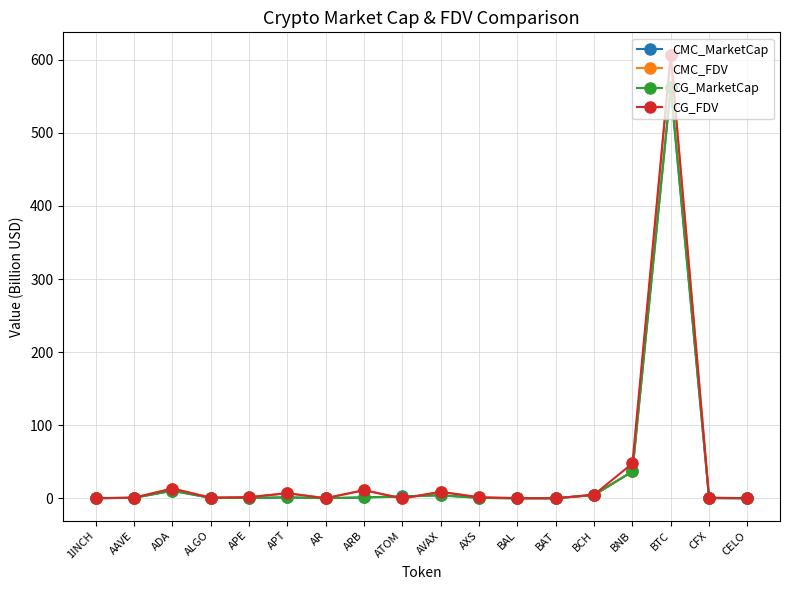

What is the sum of the CG_MarketCap values at ALGO and BAT?

1.1